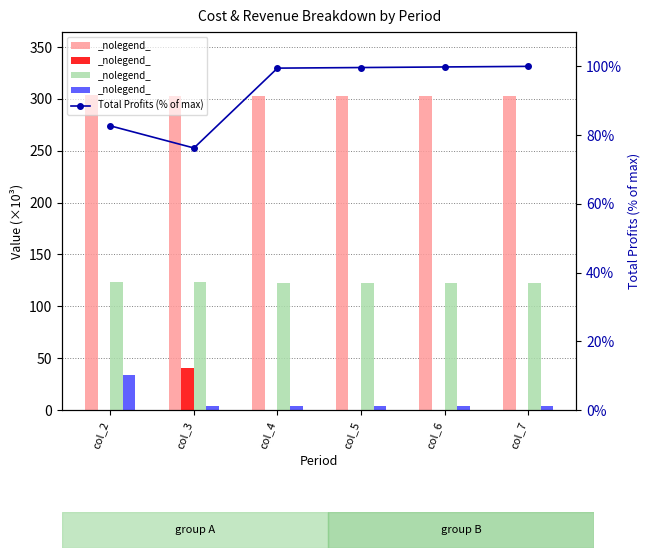

Between col_4 and col_6, which series saw the biggest shift?

Total Operation Variable Costs